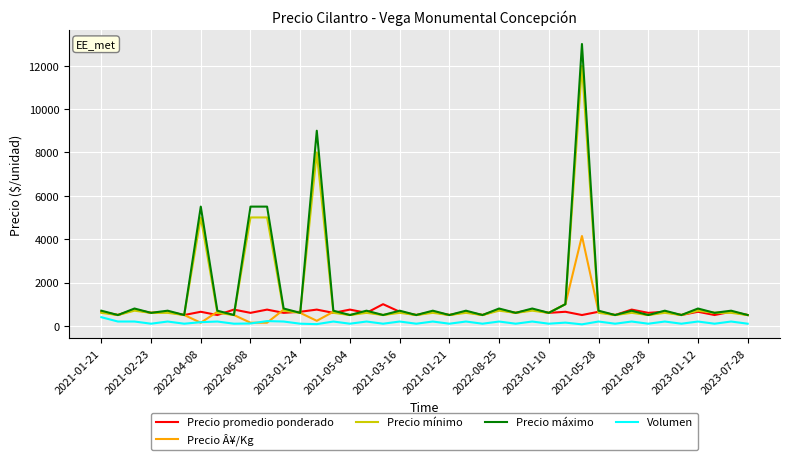

Rank the series by their maximum value, from highest to lowest.

Precio máximo, Precio mínimo, Precio Â¥/Kg, Precio promedio ponderado, Volumen